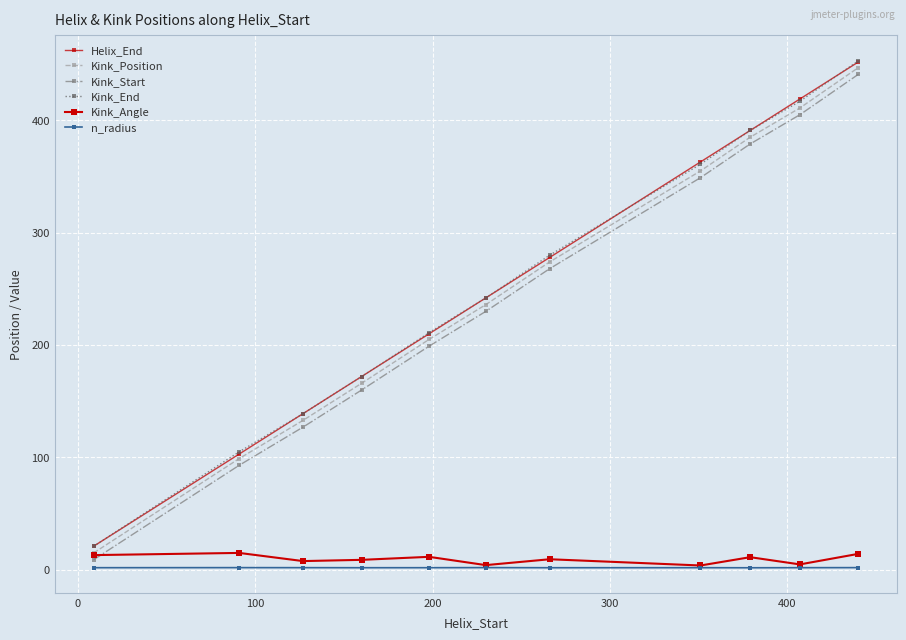

Reading left to right, what are all the values shown in this chart?

Helix_End: 21.0	103.0	139.0	172.0	210.0	242.0	278.0	363.0	391.0	419.0	452.0
Kink_Position: 15.0	99.0	133.0	166.0	205.0	236.0	274.0	355.0	385.0	411.0	447.0
Kink_Start: 9.0	93.0	127.0	160.0	199.0	230.0	268.0	349.0	379.0	405.0	441.0
Kink_End: 21.0	105.0	139.0	172.0	211.0	242.0	280.0	361.0	391.0	417.0	453.0
Kink_Angle: 13.1	15.1	7.8	8.9	11.6	4.2	9.4	3.9	11.3	4.8	14.2
n_radius: 1.9	2.0	1.9	1.9	1.9	2.0	1.9	1.9	1.8	1.9	2.0